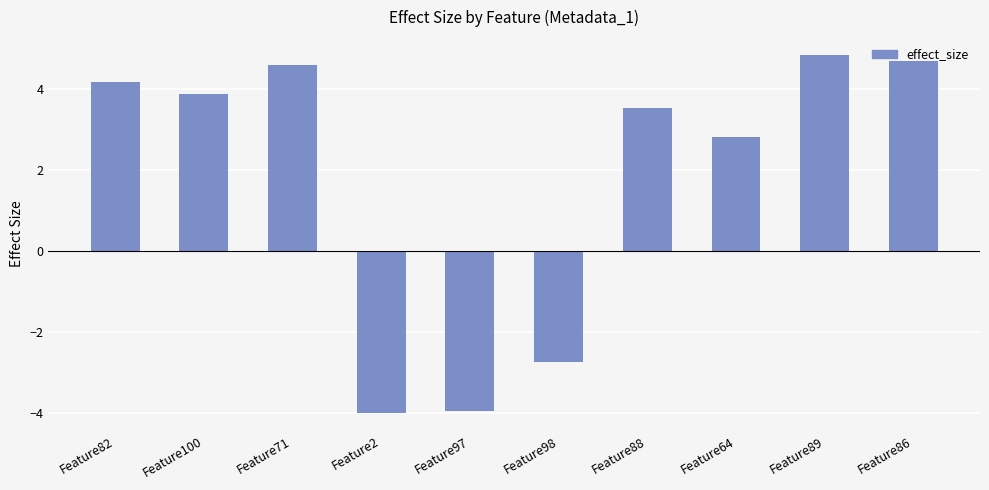

What is the greatest value displayed?

4.8